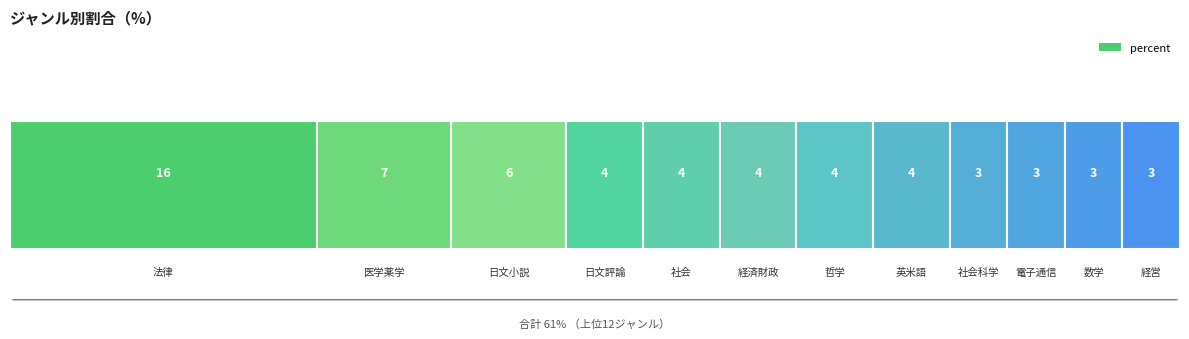

Rank the categories by value from highest to lowest.

法律, 医学薬学, 日文小説, 日文評論, 社会, 経済財政, 哲学, 英米語, 社会科学, 電子通信, 数学, 経営